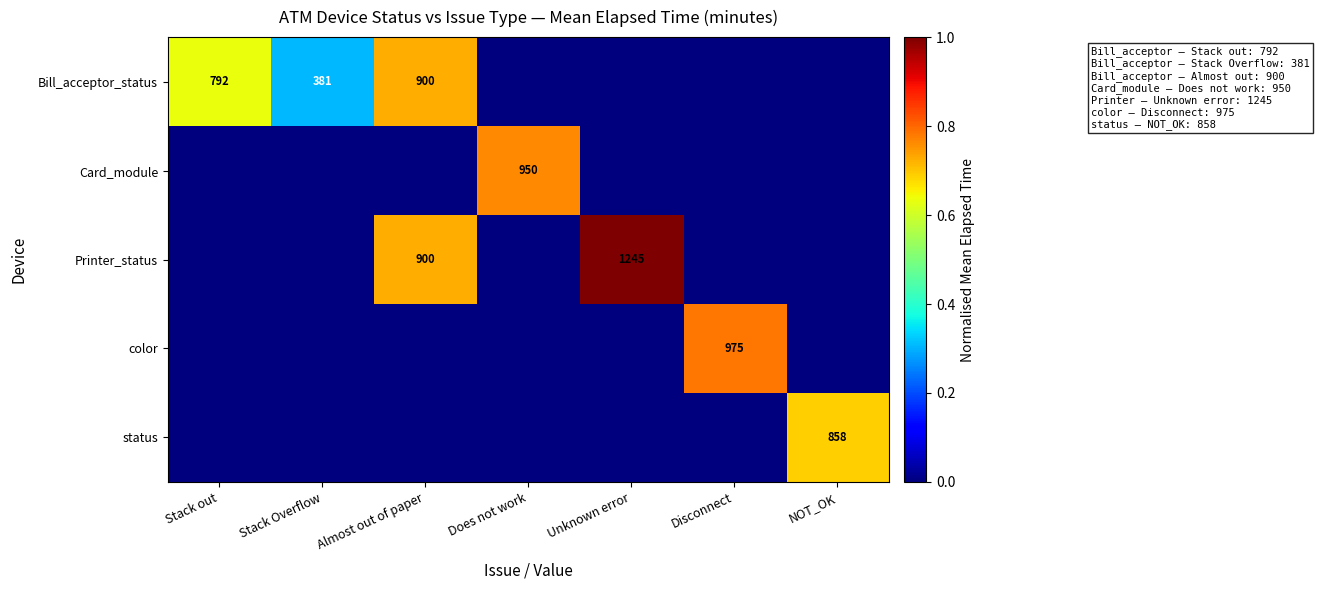

At which category does the chart reach its peak across all series?

Unknown error